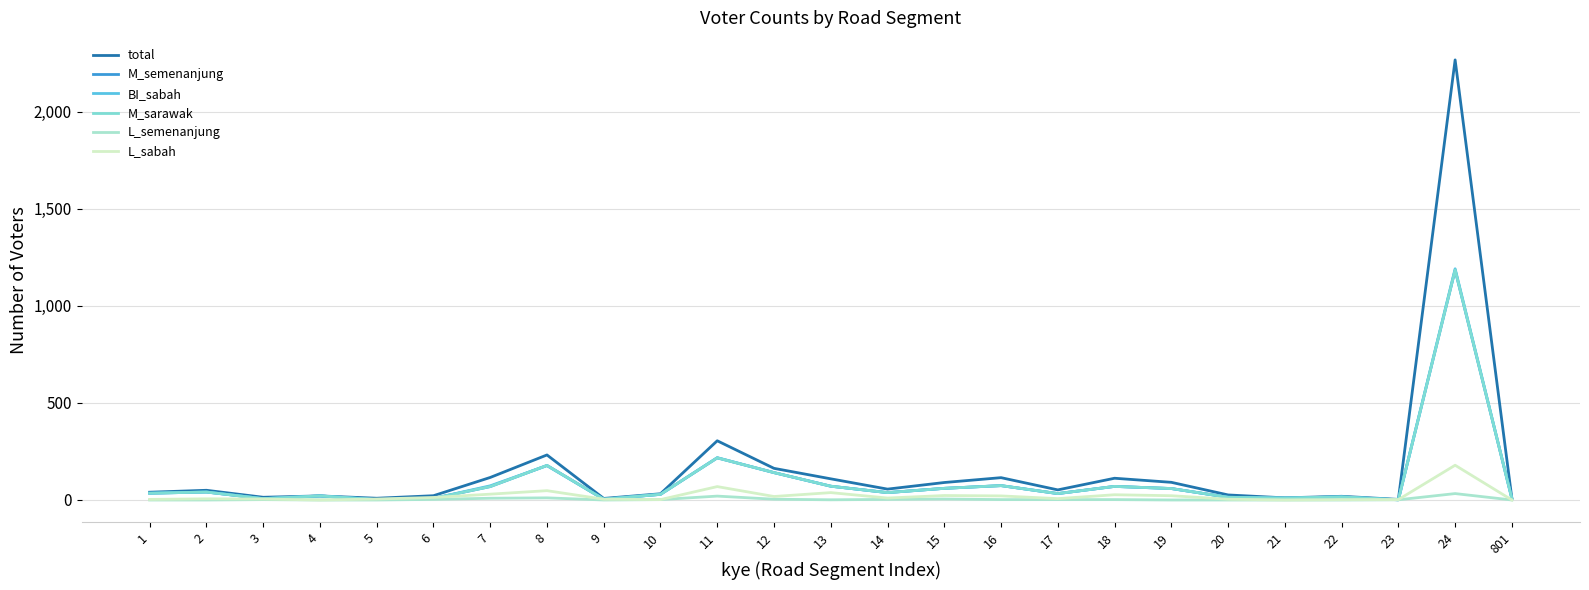

The value of L_sabah at 21 is 86. True or false?

False